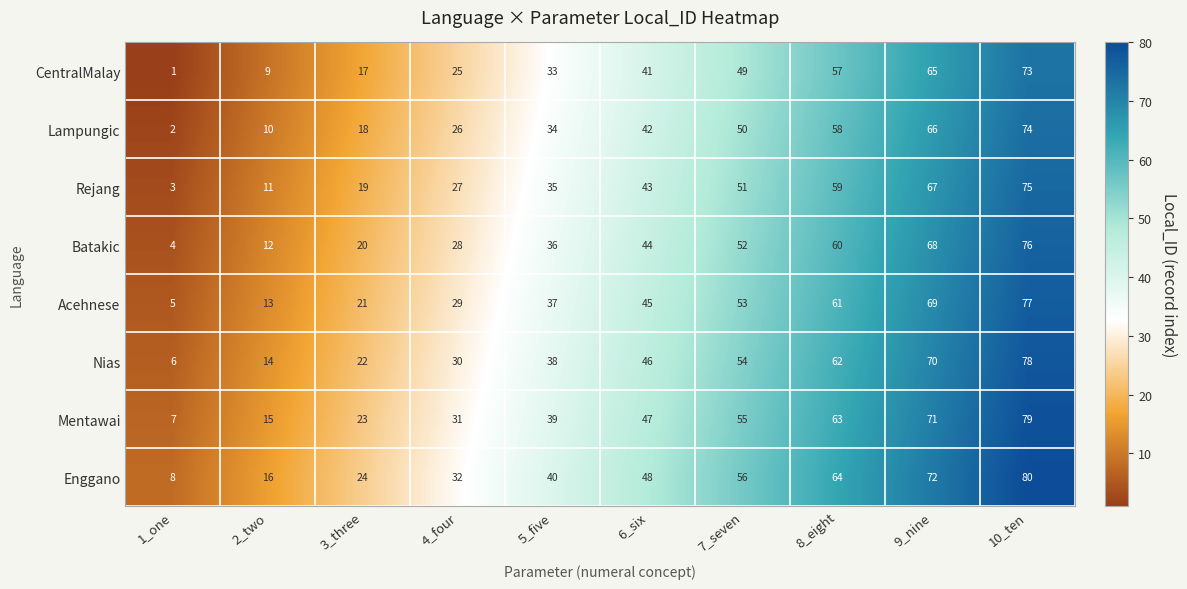

List the labels in order of Nias value, largest first.

10_ten, 9_nine, 8_eight, 7_seven, 6_six, 5_five, 4_four, 3_three, 2_two, 1_one